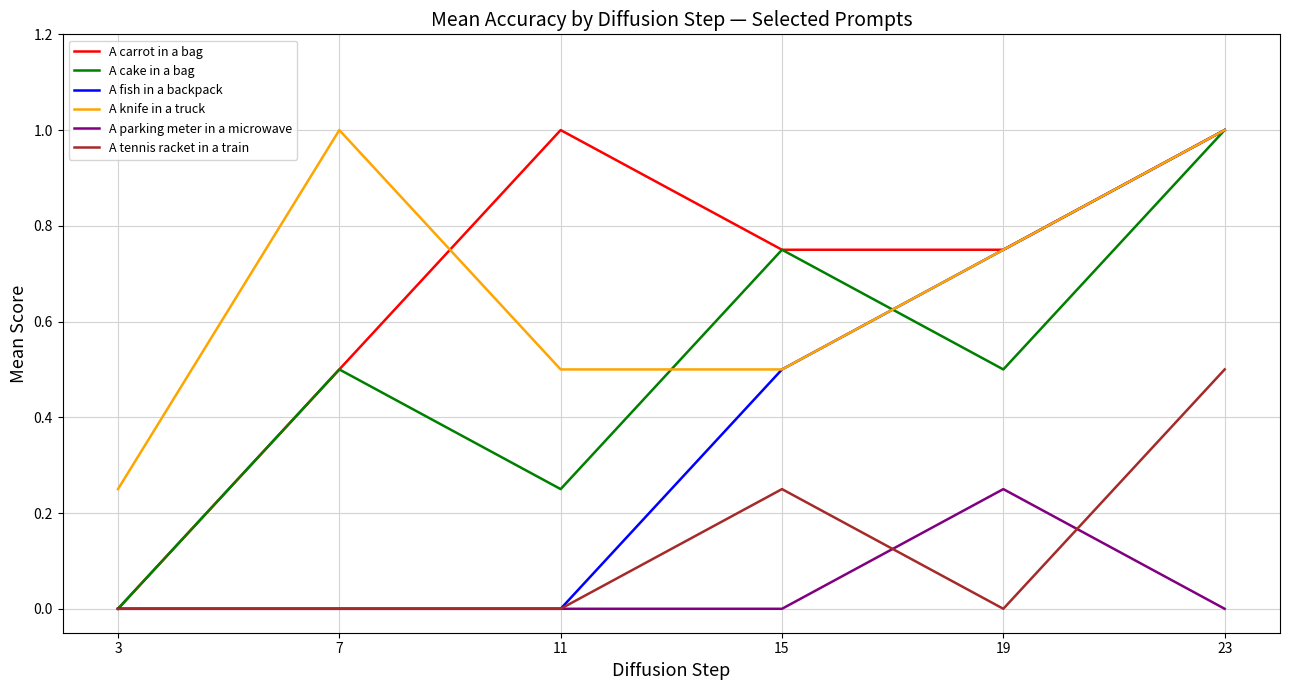

Is it true that A parking meter in a microwave equals 0.0 at 23?

True